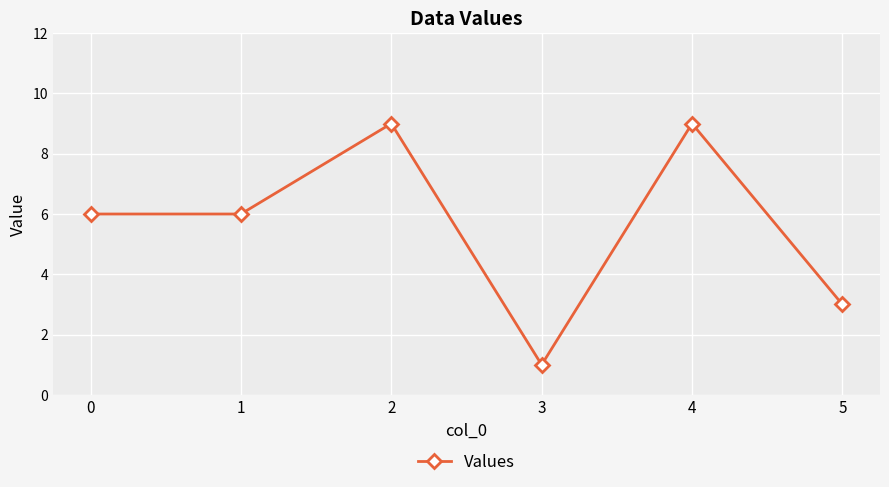

How many lines are shown in the chart?

1